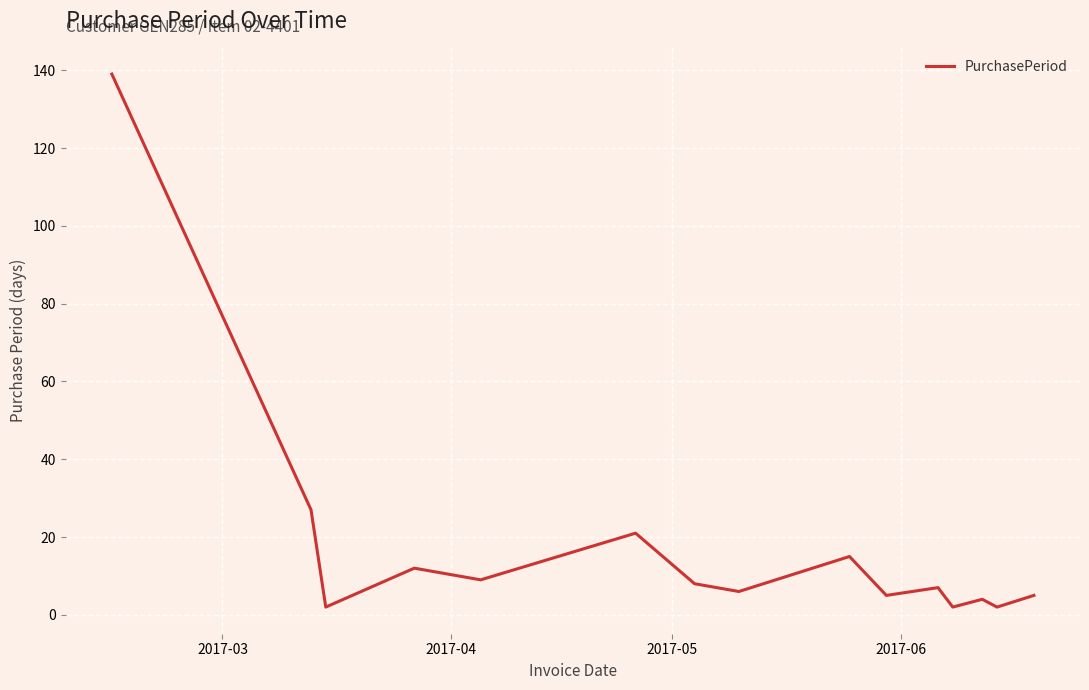

What is the sum of all values?

264